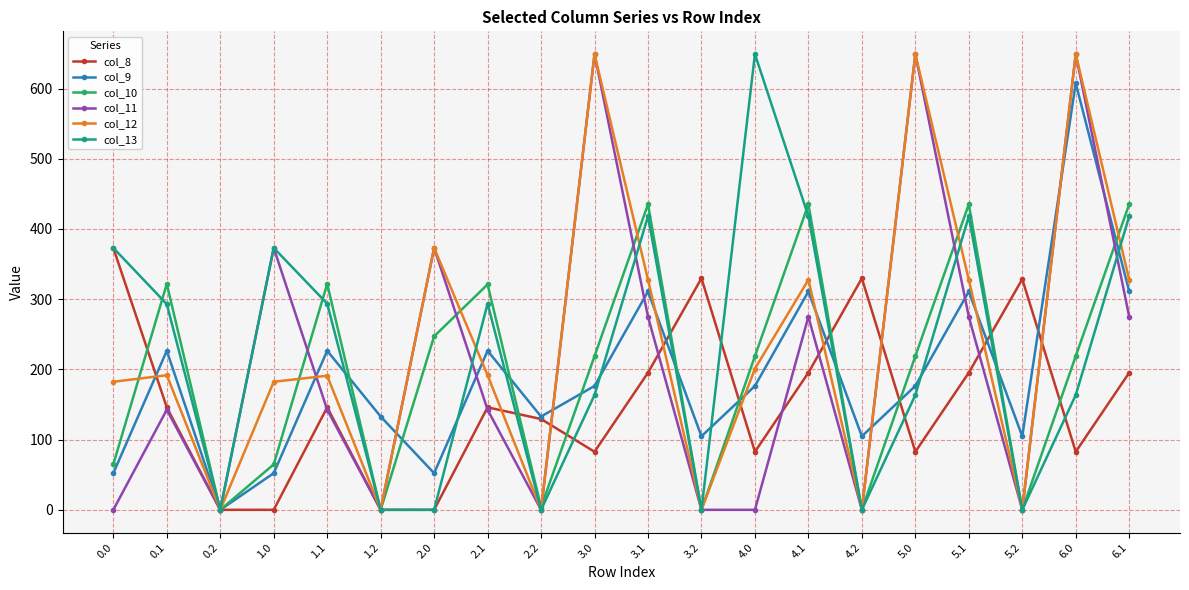

What is the label of the 5th point from the right?

5.0